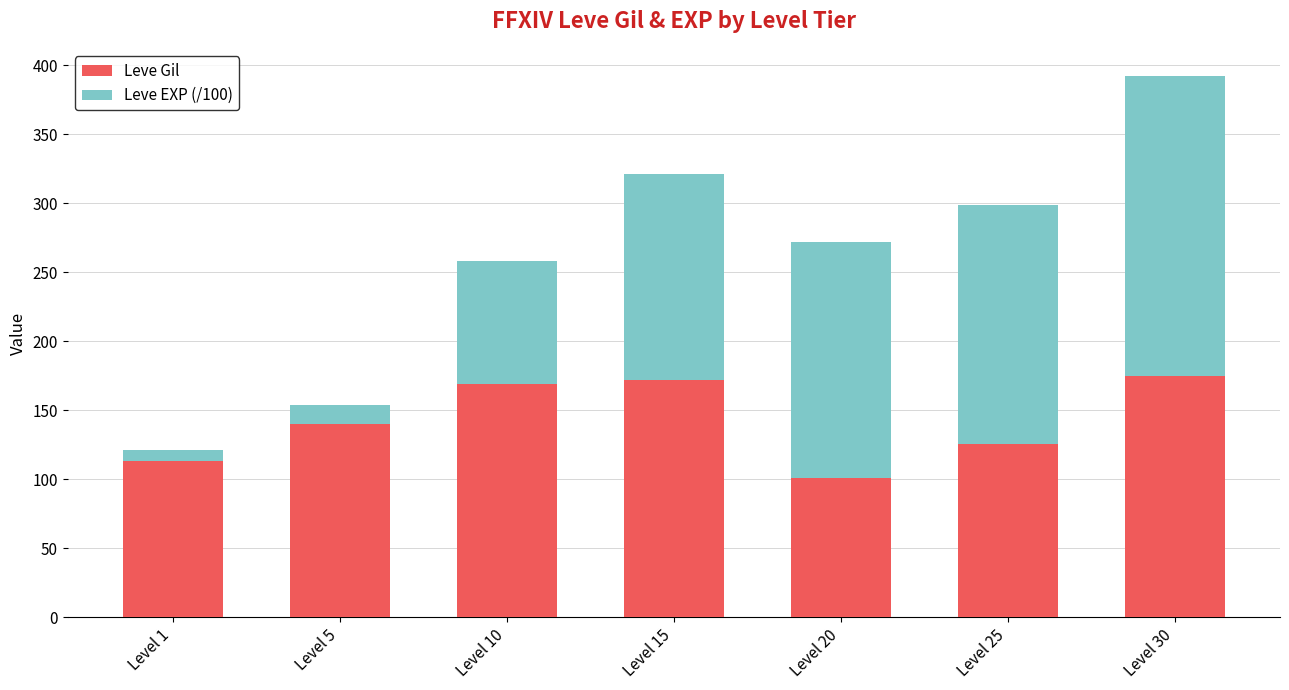

Is it true that Leve Gil equals 138.6 at Level 20?

False